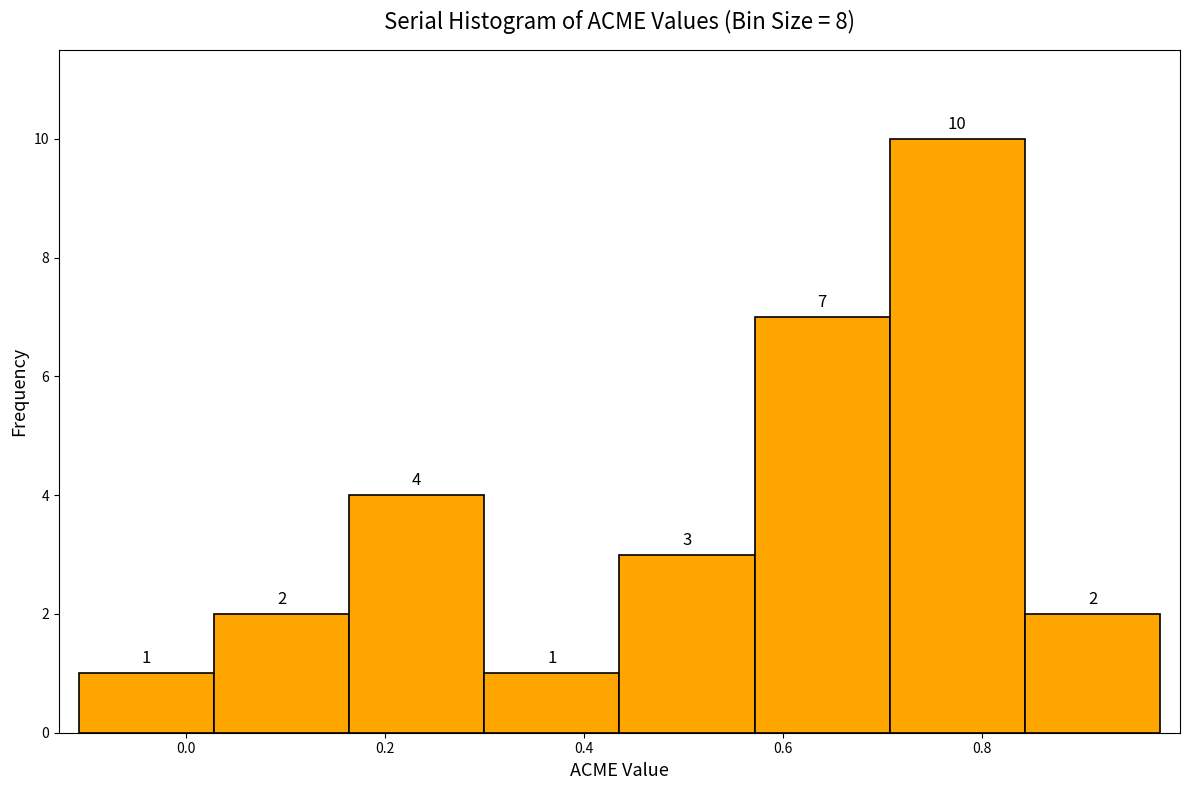

Over which range of the x-axis is the bar tallest?

0.70 to 0.84